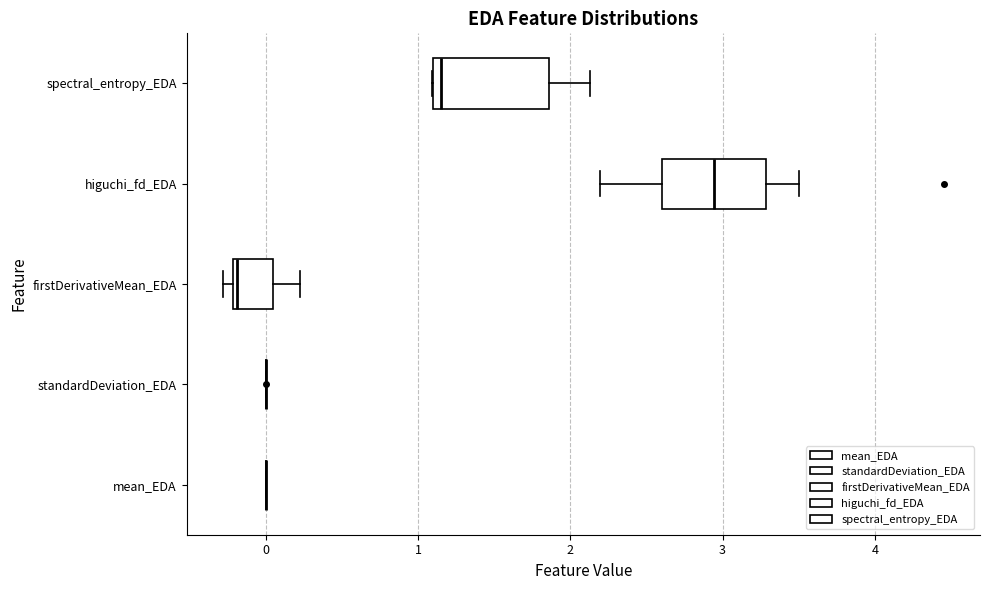

Reading bottom to top, read every box against the x-axis: the position of its median line, the range the box covers, and the ends of its whiskers. The values are not printed on the chart, so give them approximately, as read against the axis.

mean_EDA: box collapsed to a line at 0.0, whiskers 0.0 to 0.0
standardDeviation_EDA: box collapsed to a line at 0.0, whiskers 0.0 to 0.0
firstDerivativeMean_EDA: median -0.2, box -0.2 to 0.0, whiskers -0.3 to 0.2
higuchi_fd_EDA: median 2.9, box 2.6 to 3.3, whiskers 2.2 to 3.5
spectral_entropy_EDA: median 1.2, box 1.1 to 1.9, whiskers 1.1 to 2.1